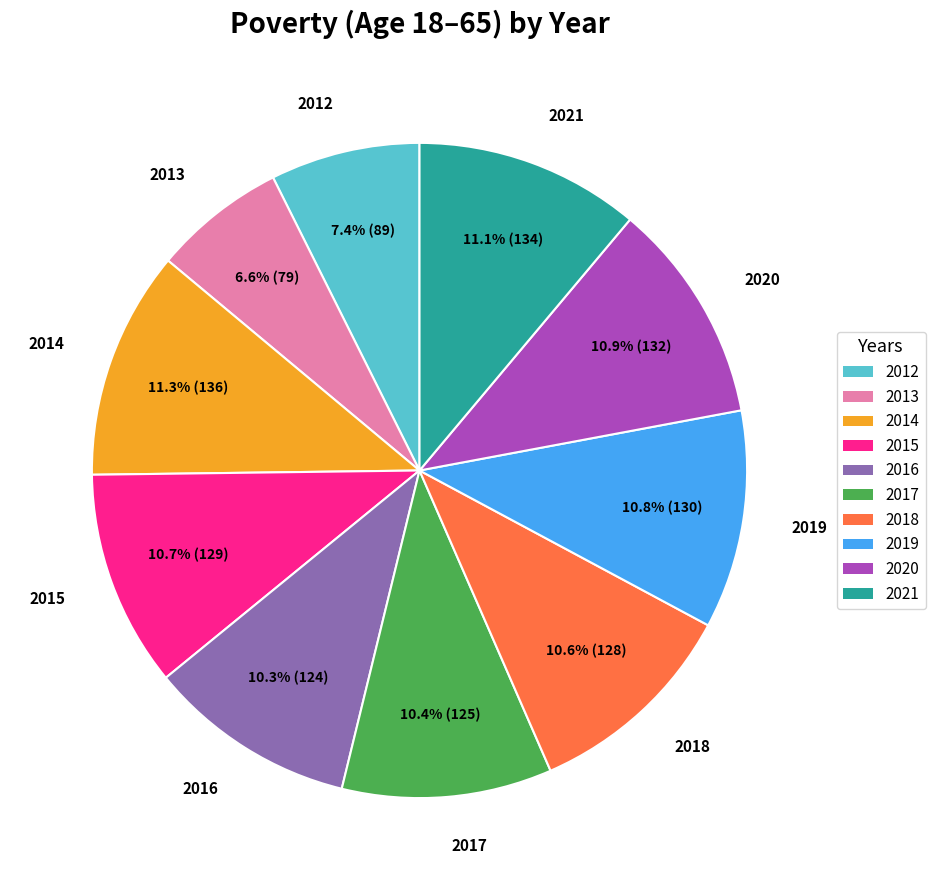

What is the smallest slice in the pie chart?

2013